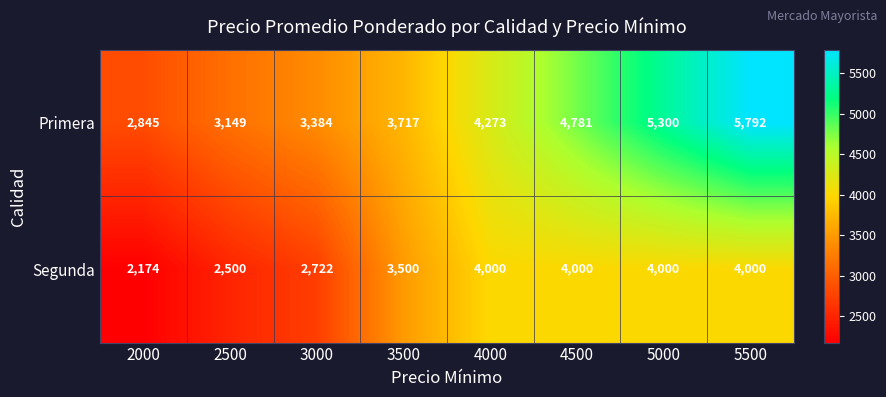

What is the difference between the maximum and second lowest values in the Segunda series?

1500